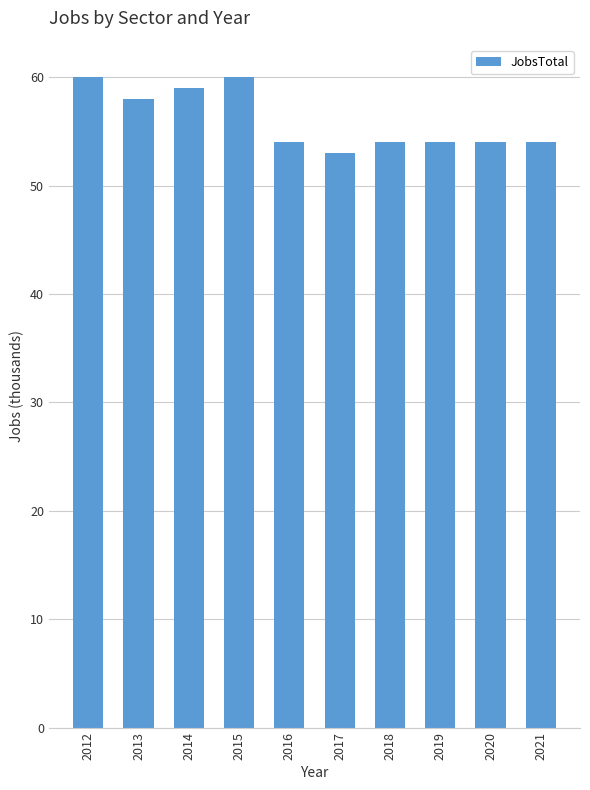

Reading left to right, what are all the values shown in this chart?

2012=60	2013=58	2014=59	2015=60	2016=54	2017=53	2018=54	2019=54	2020=54	2021=54